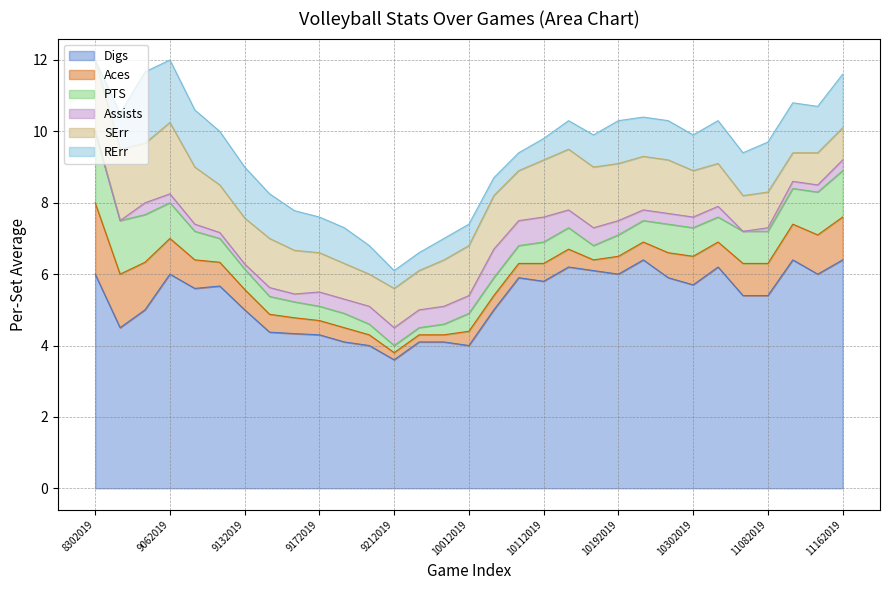

True or false: Digs and SErr intersect in this chart.

False